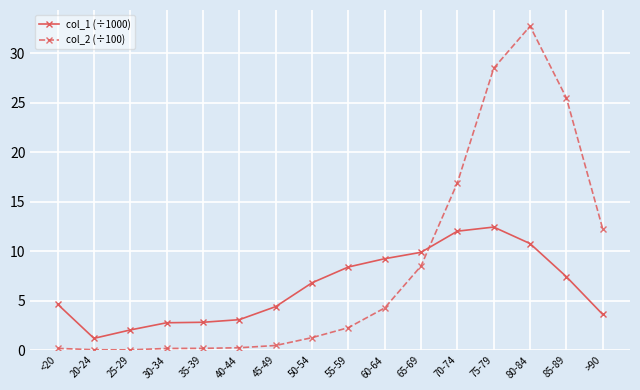

What is the difference between the maximum and minimum values in the col_2 (÷100) series?

32.7